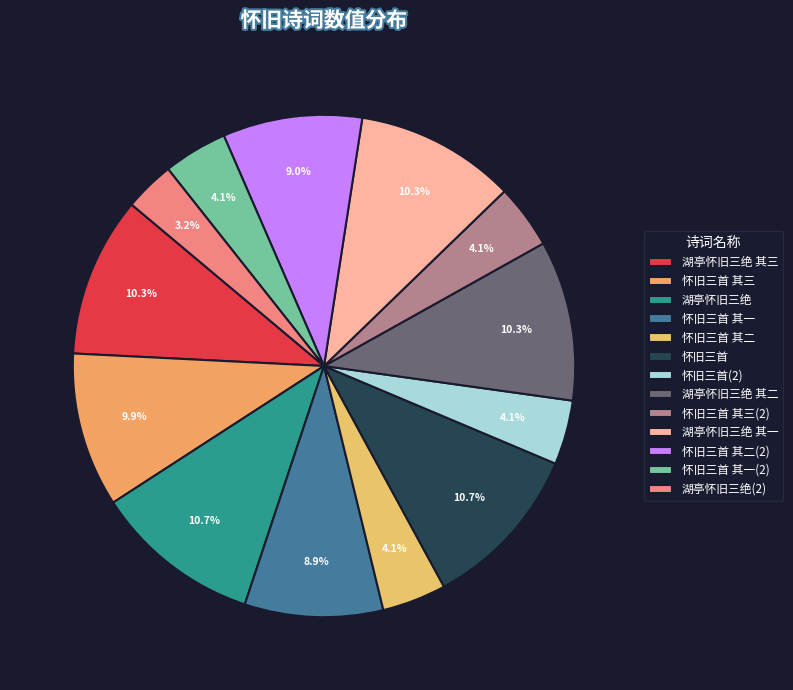

Count the number of slices in the pie.

13